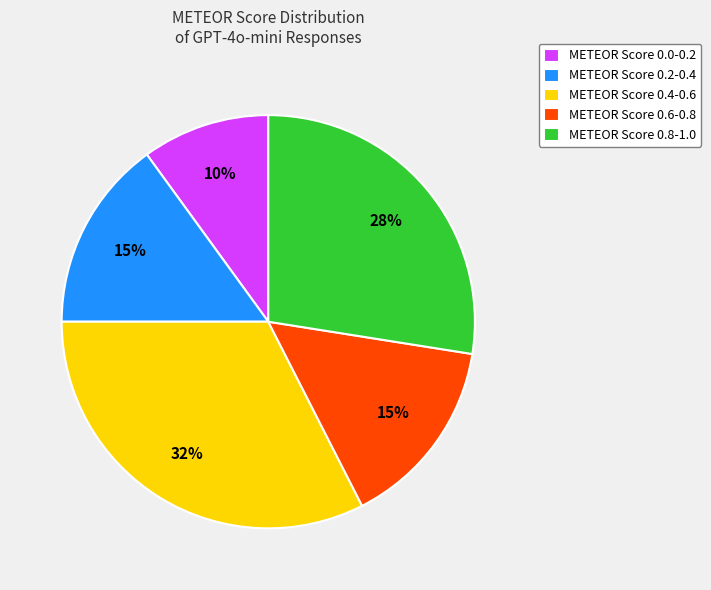

To the nearest percent, what is the difference between the largest and smallest slice percentages?

22%